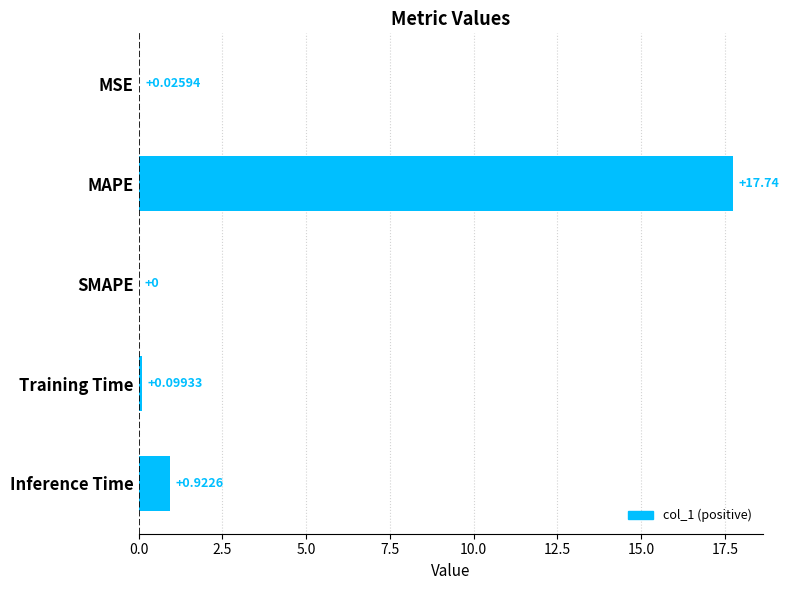

Which category has the highest value across all series?

MAPE